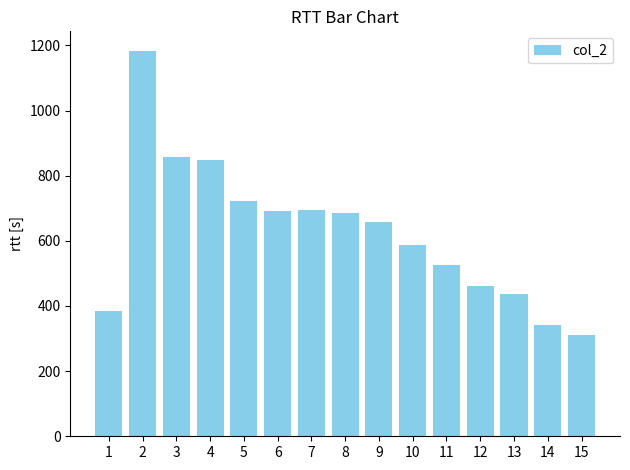

At which category does the chart reach its peak across all series?

2